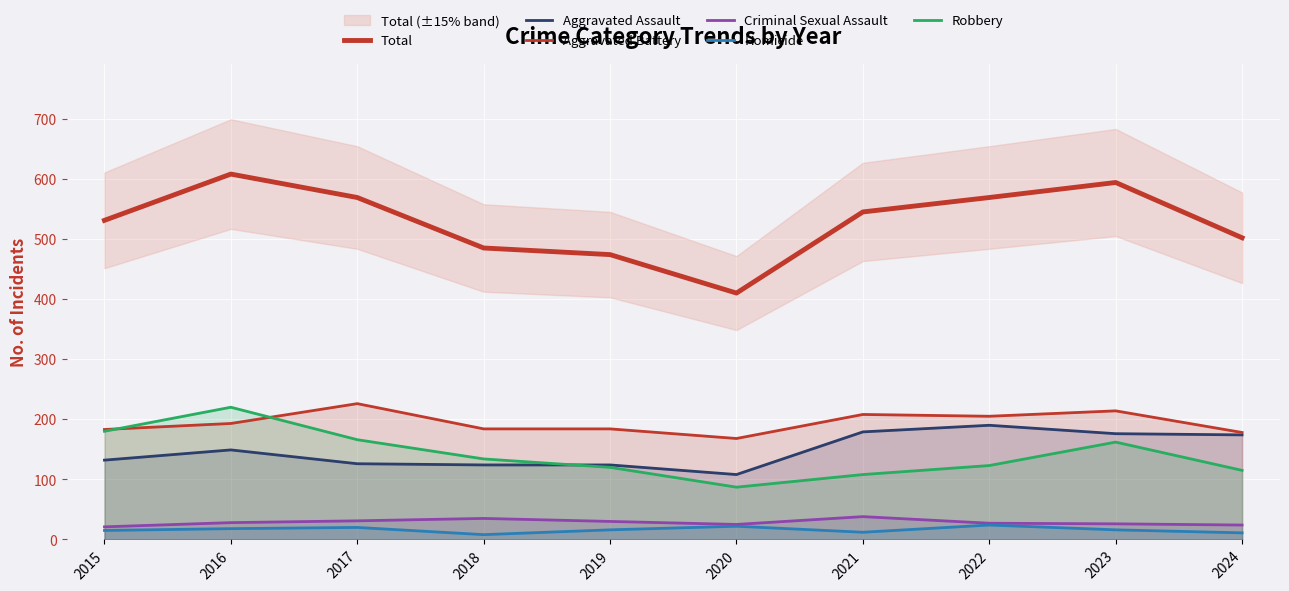

How many distinct data groups are displayed?

6